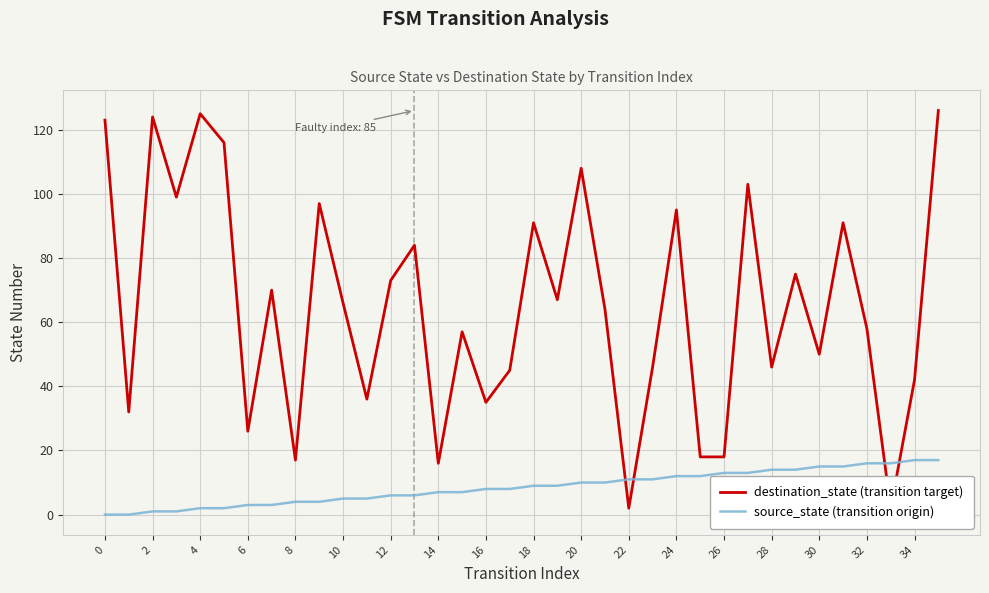

What is the average value of the destination_state (transition target) series?

65